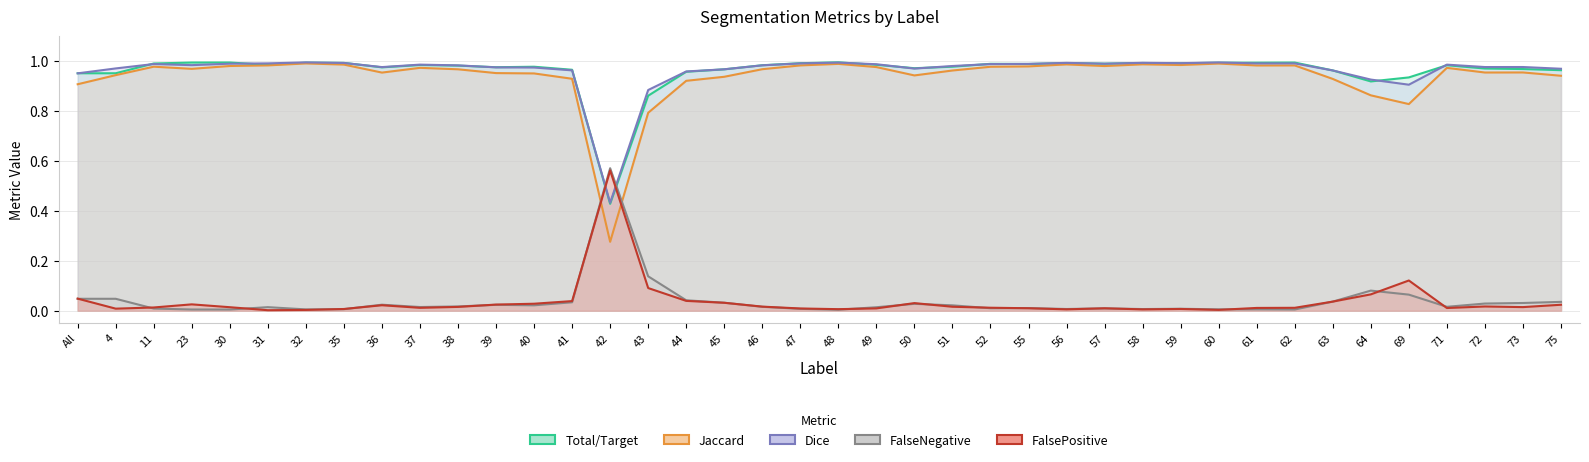

The value of Jaccard at 58 is 1.7. True or false?

False